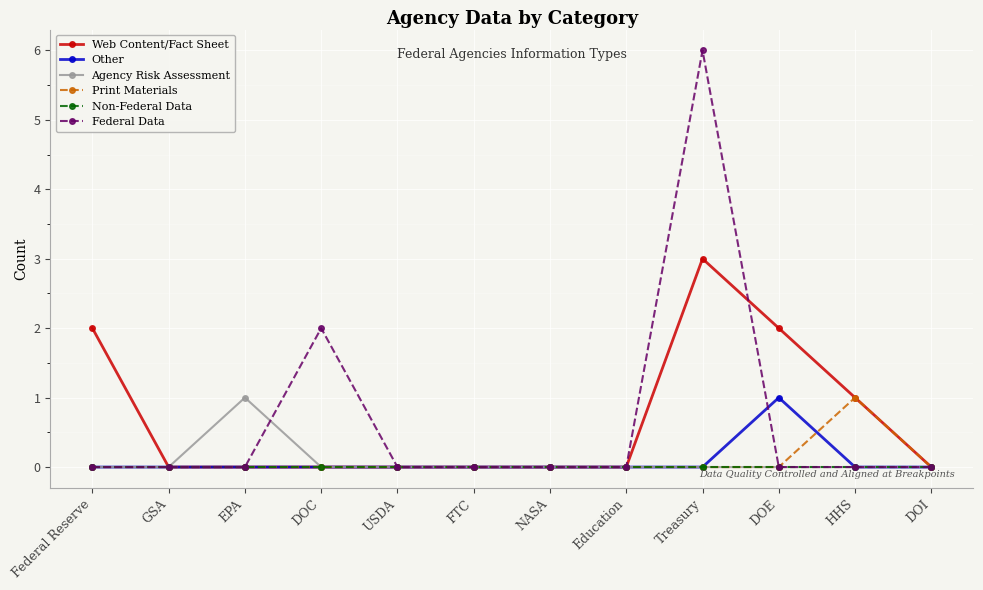

Between Treasury and HHS, which series saw the biggest shift?

Federal Data